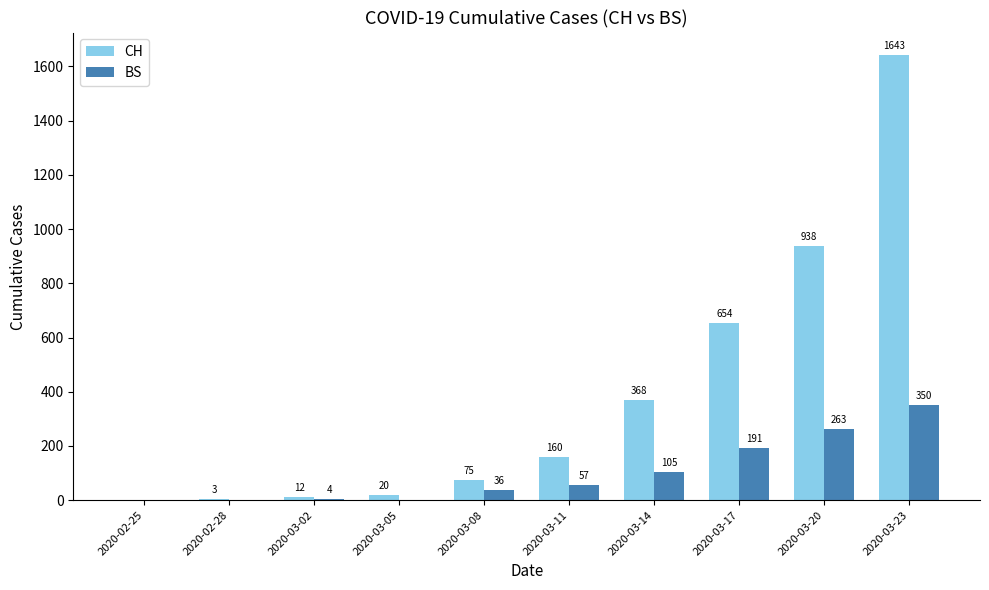

How many series are shown in this chart?

2